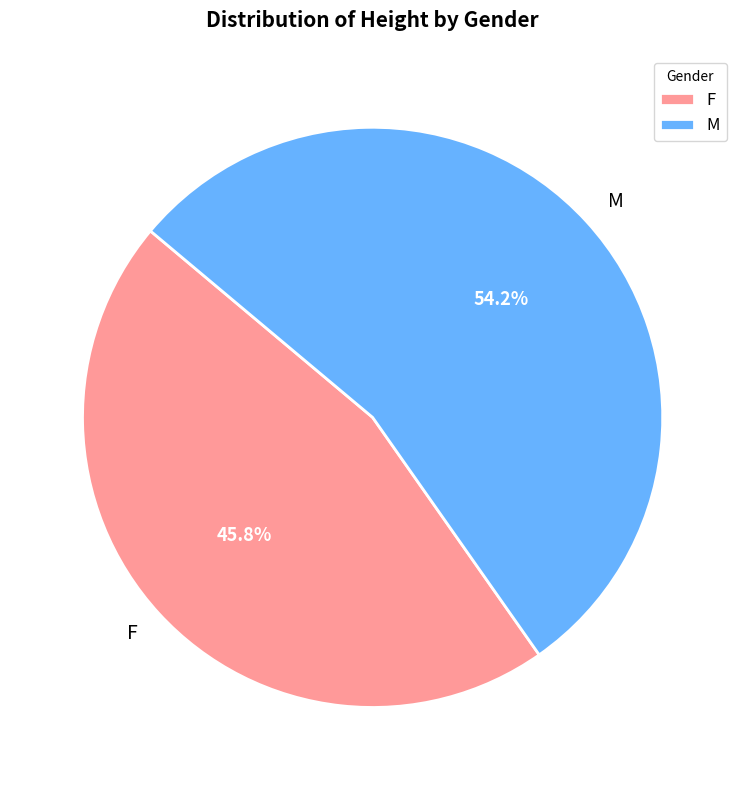

To the nearest percent, what portion does F represent?

46%